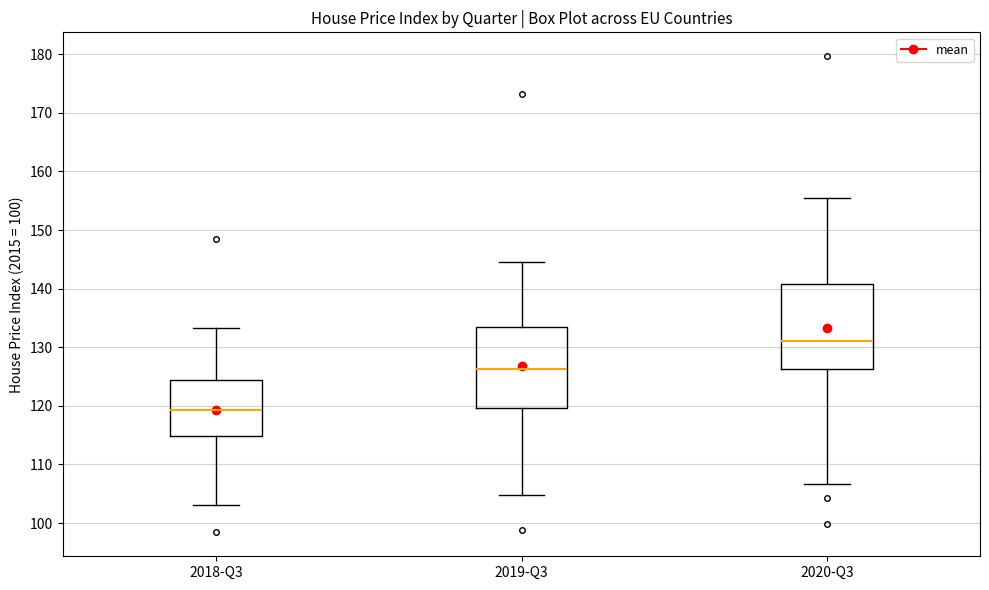

Reading left to right, transcribe this box plot: for each box, give where its median line is, the range the box spans, and where its two whiskers end, as read against the y-axis. The values are not printed on the chart, so give them approximately, as read against the axis.

2018-Q3: median 119, box 115 to 124, whiskers 103 to 133
2019-Q3: median 126, box 120 to 133, whiskers 105 to 145
2020-Q3: median 131, box 126 to 141, whiskers 107 to 155